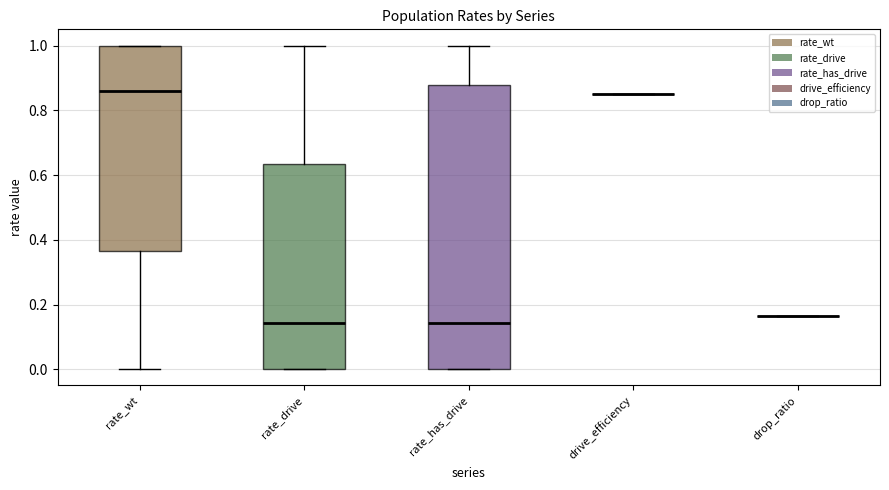

Reading left to right, read every box against the y-axis: the position of its median line, the range the box covers, and the ends of its whiskers. The values are not printed on the chart, so give them approximately, as read against the axis.

rate_wt: median 0.86, box 0.36 to 1.00, whiskers 0.00 to 1.00
rate_drive: median 0.14, box 0.00 to 0.64, whiskers 0.00 to 1.00
rate_has_drive: median 0.14, box 0.00 to 0.88, whiskers 0.00 to 1.00
drive_efficiency: box collapsed to a line at 0.86, whiskers 0.86 to 0.86
drop_ratio: box collapsed to a line at 0.16, whiskers 0.16 to 0.16